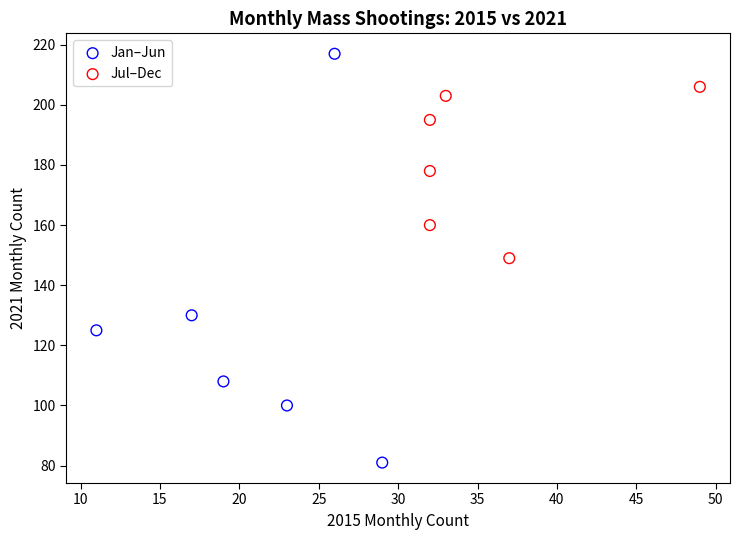

Which series reaches the maximum Y coordinate?

Jan–Jun